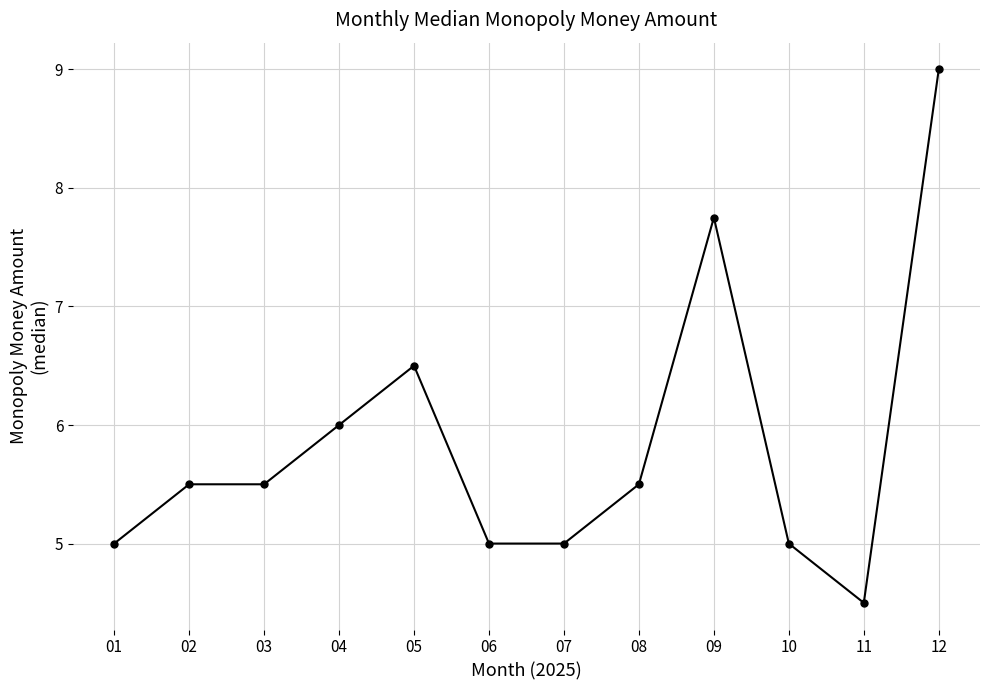

True or false: the data has more than 0 interior local peaks.

True